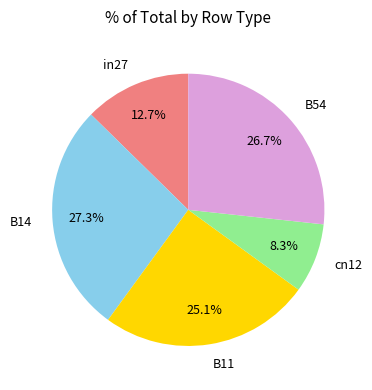

Count the number of slices in the pie.

5